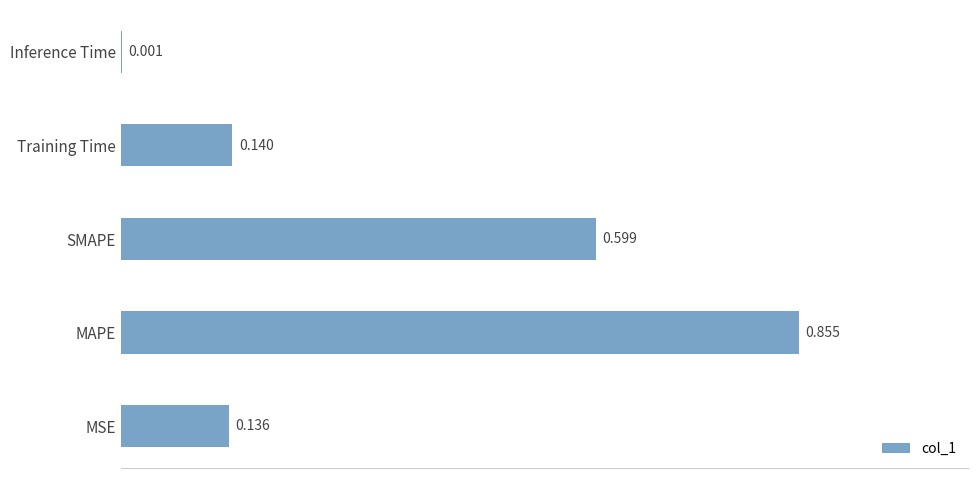

Where is the data nearest to the value 0?

Inference Time